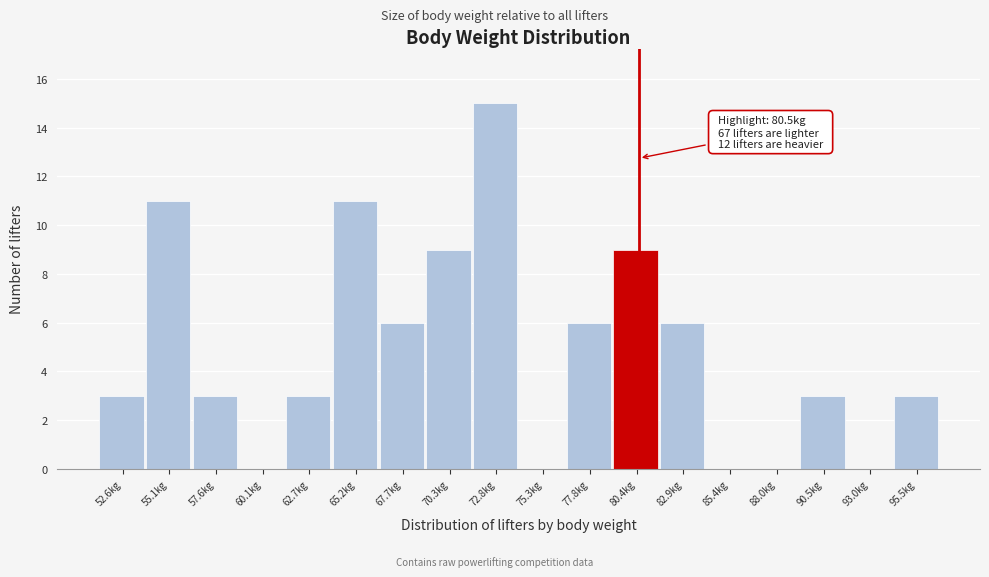

Over which range of the x-axis is the bar tallest?

71.5 to 74.0